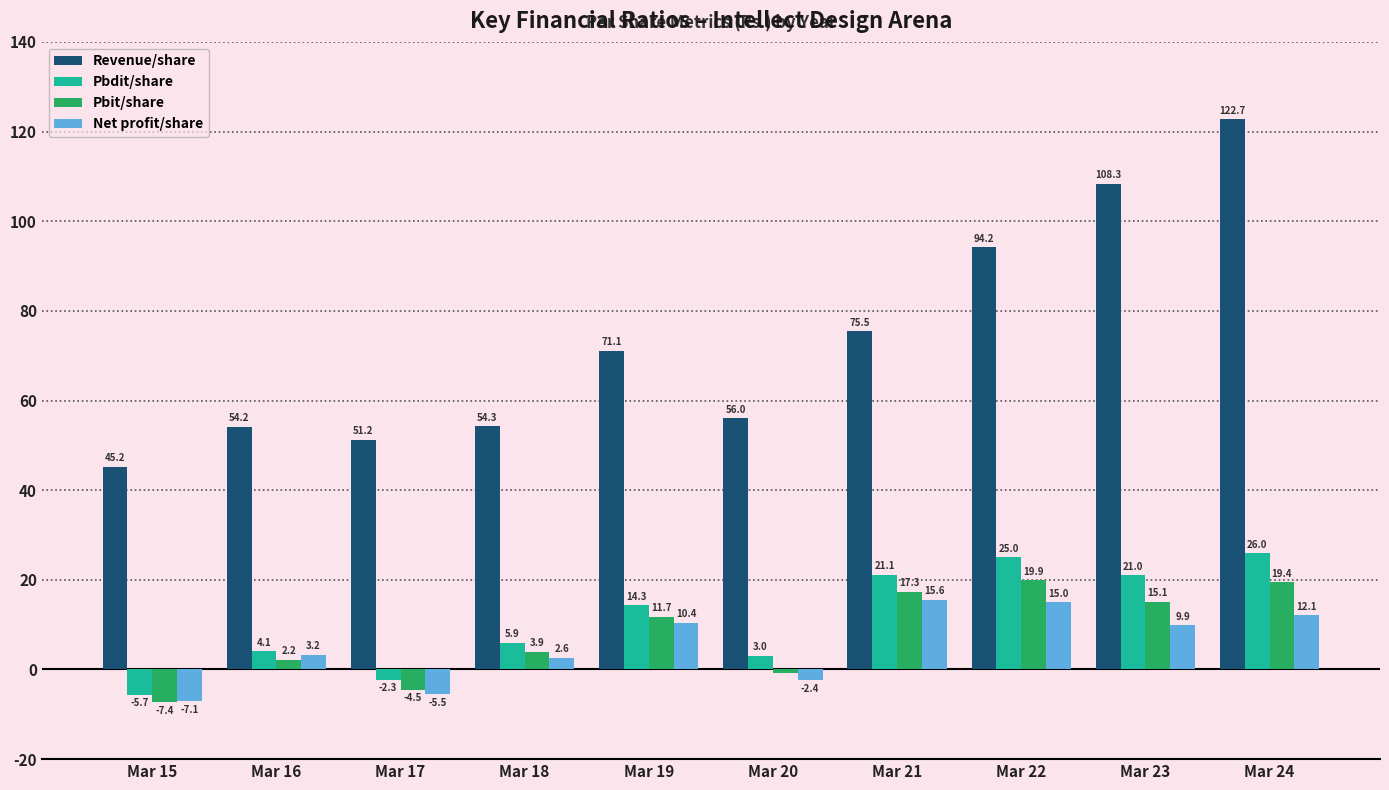

Is it true that Pbdit/share equals -5.7 at Mar 15?

True